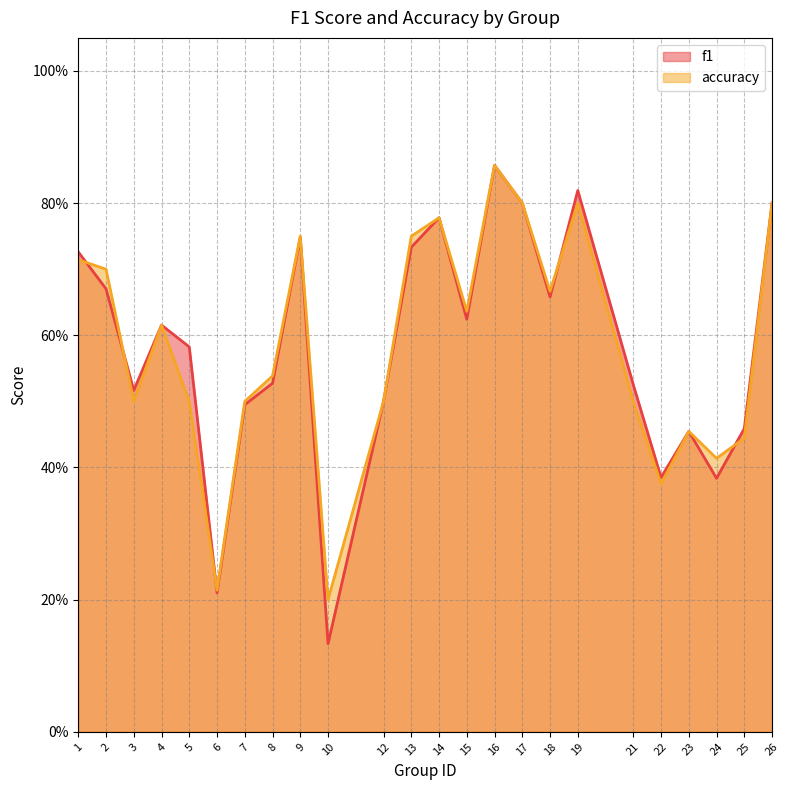

Reading left to right, transcribe all the data shown in this chart.

f1: 0.7	0.7	0.5	0.6	0.6	0.2	0.5	0.5	0.7	0.1	0.5	0.7	0.8	0.6	0.9	0.8	0.7	0.8	0.5	0.4	0.5	0.4	0.5	0.8
accuracy: 0.7	0.7	0.5	0.6	0.5	0.2	0.5	0.5	0.8	0.2	0.5	0.8	0.8	0.6	0.9	0.8	0.7	0.8	0.5	0.4	0.5	0.4	0.4	0.8